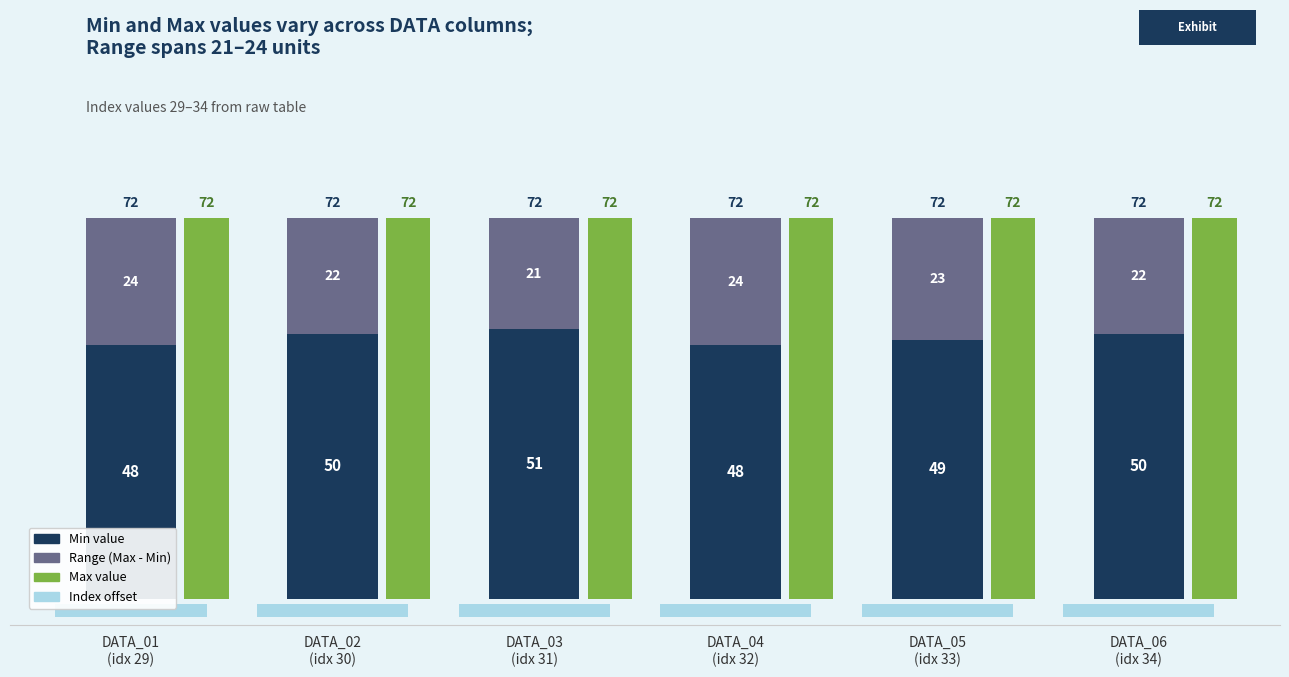

Which category has the highest value across all series?

DATA_01
(idx 29)